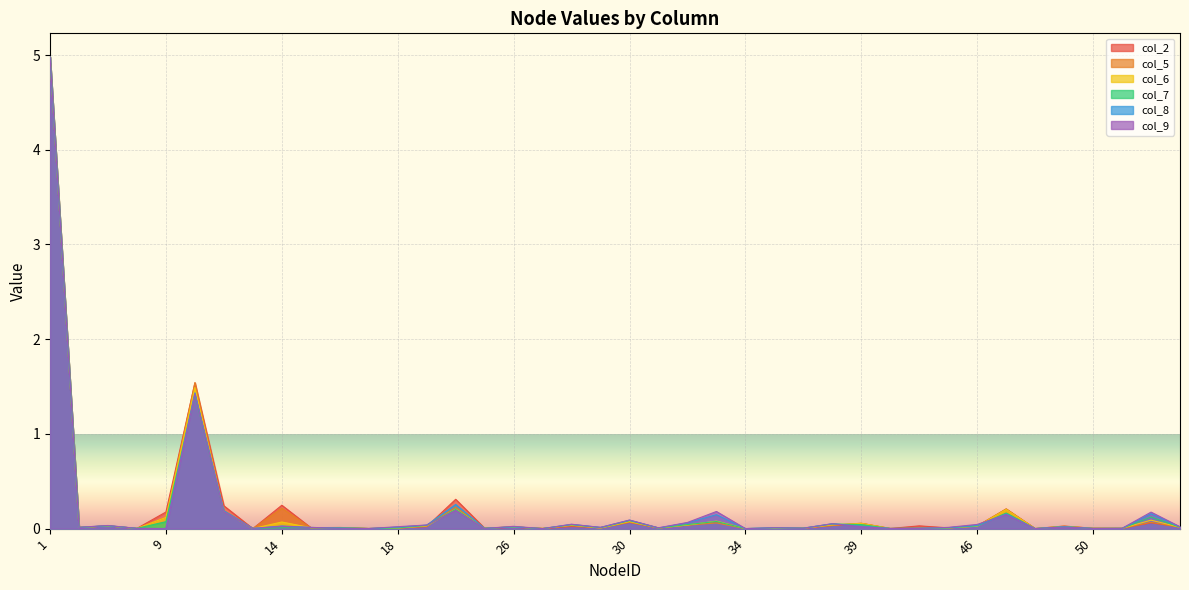

Is it true that col_9 equals 0.0 at 46?

False